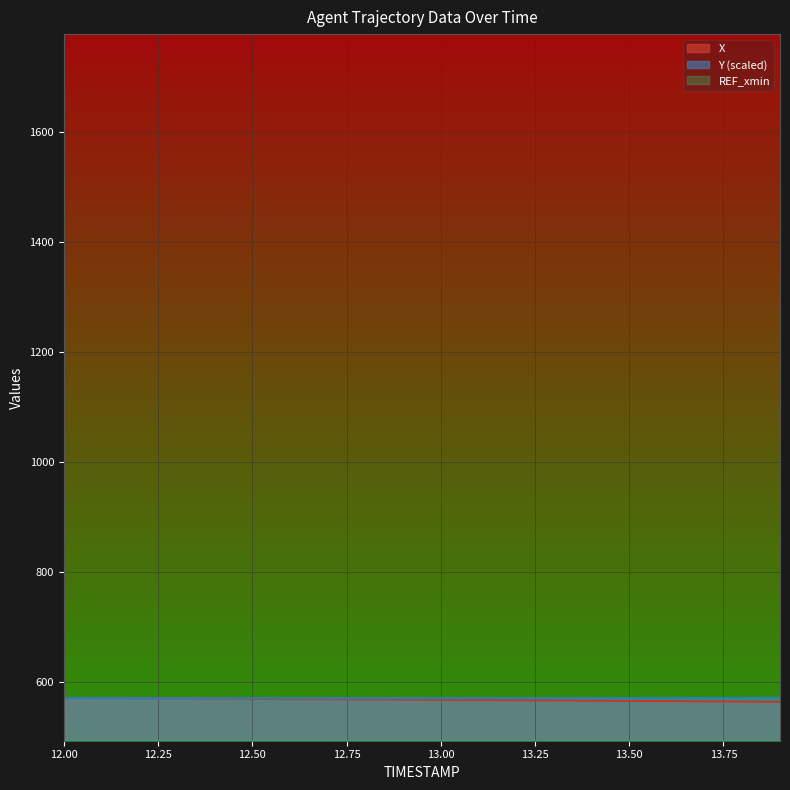

Which label corresponds to the largest value in the chart?

12.0